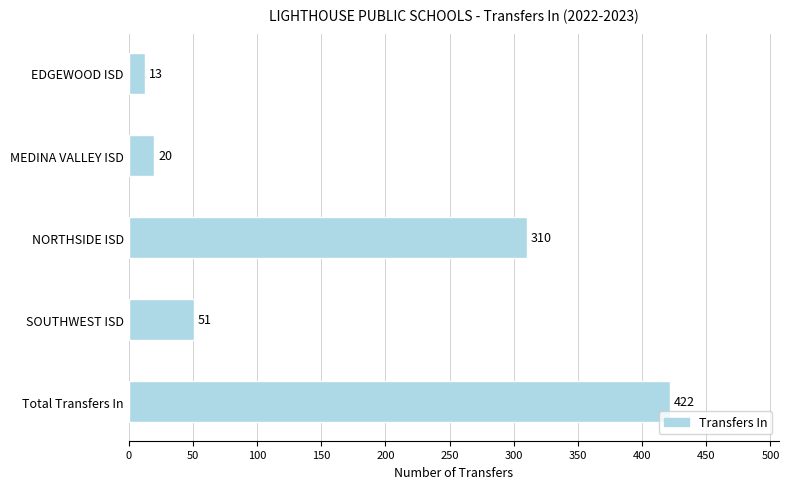

Reading top to bottom, list all the values displayed in this chart.

EDGEWOOD ISD=13	MEDINA VALLEY ISD=20	NORTHSIDE ISD=310	SOUTHWEST ISD=51	Total Transfers In=422